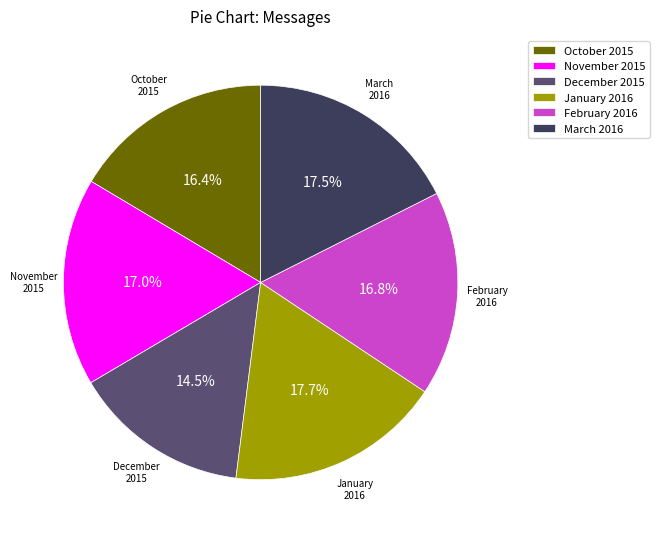

What is the smallest slice in the pie chart?

December 2015